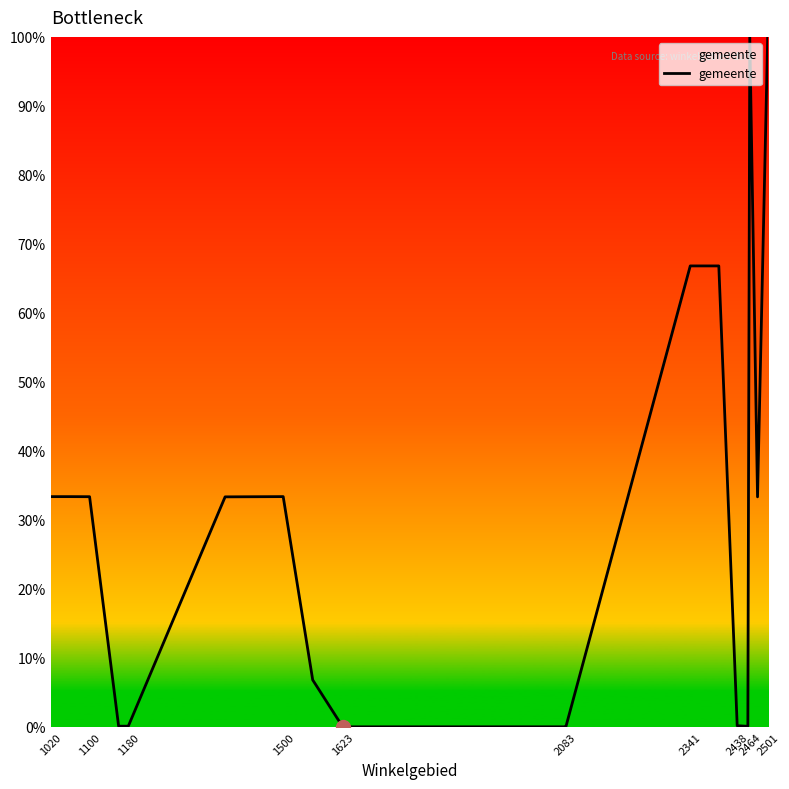

What is the difference between the maximum and minimum values?

100.0